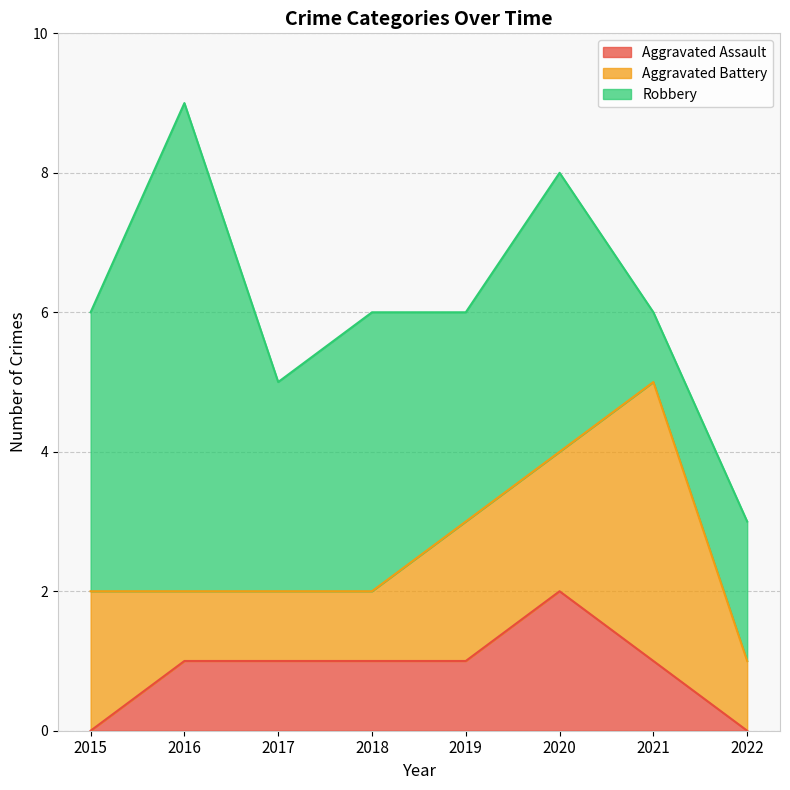

Which category has the lowest value in the Robbery series?

2021